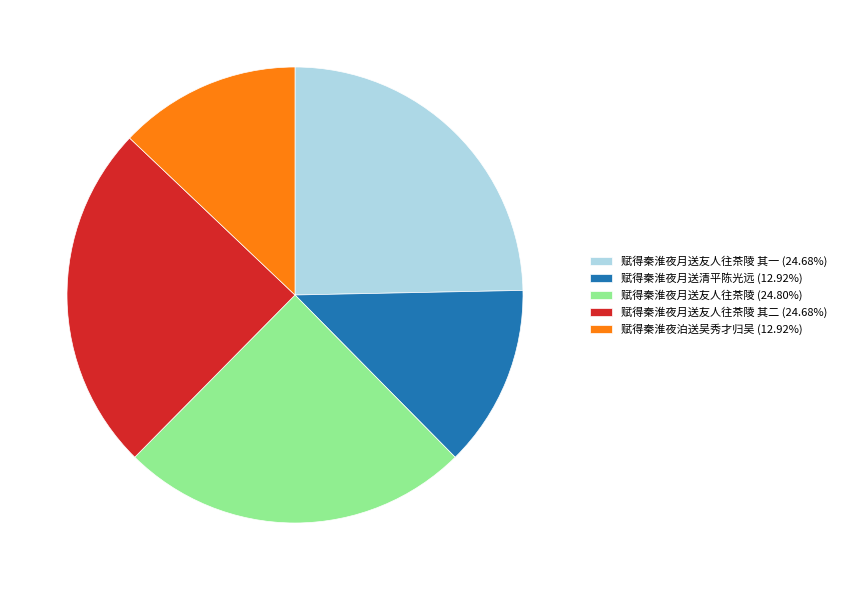

Does 赋得秦淮夜泊送吴秀才归吴 (12.92%) account for over 50% of the chart?

No